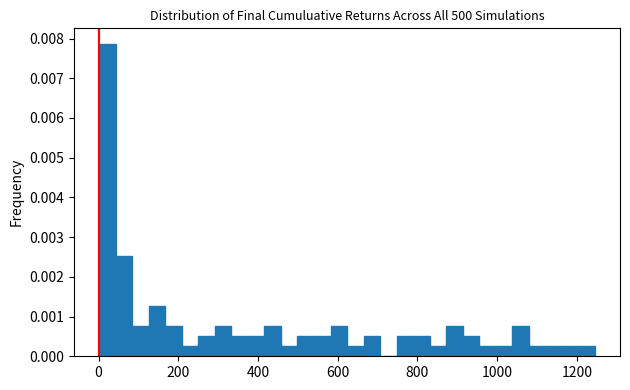

Around what value on the x-axis is the tallest bar? Give the approximate position of its centre, as read against the axis.

20